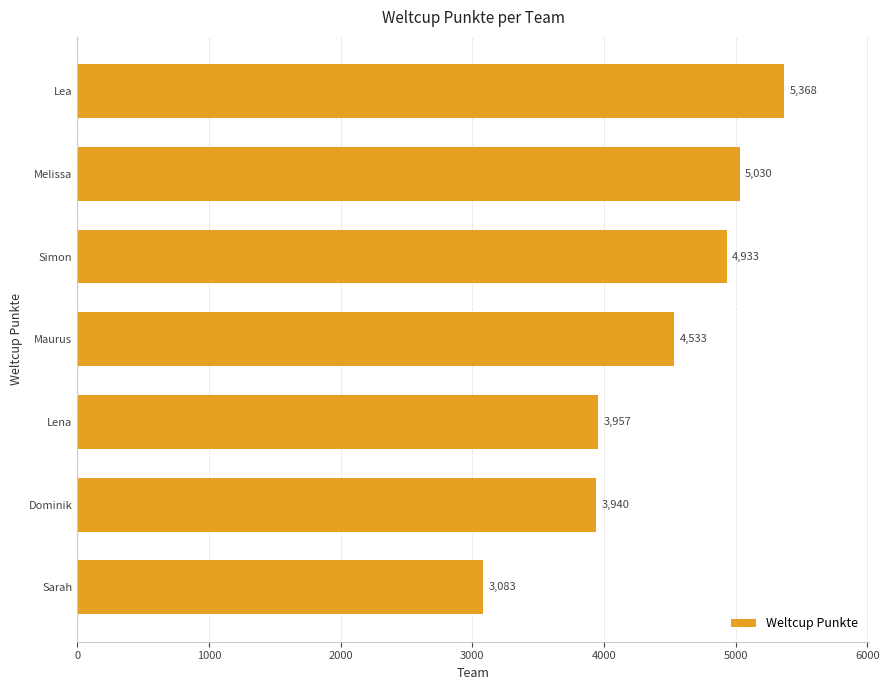

Is it true that the value at Lea is 5368?

True